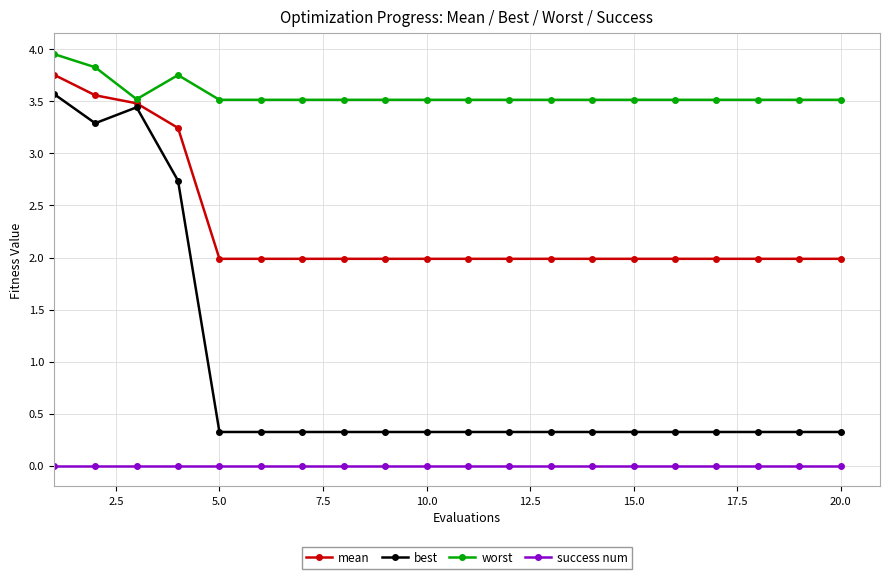

What are all the series names shown in the legend?

mean, best, worst, success num